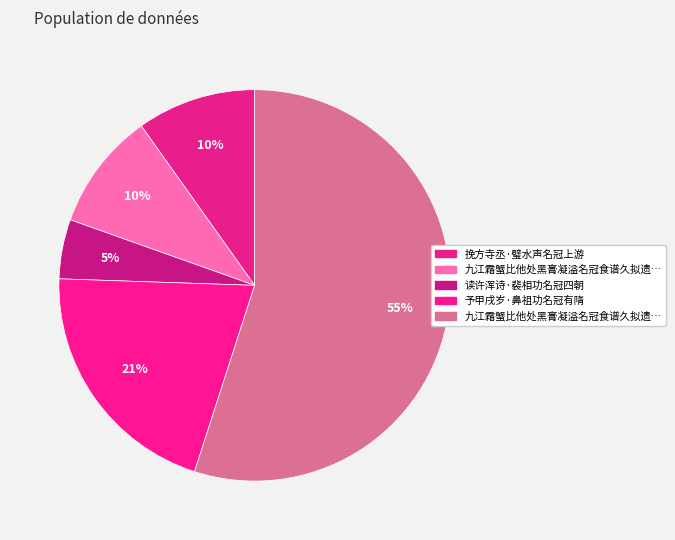

What is the majority slice?

九江霜蟹比他处黑膏凝溢名冠食谱久拟遗高紫微而家僮后期未至以诗道意